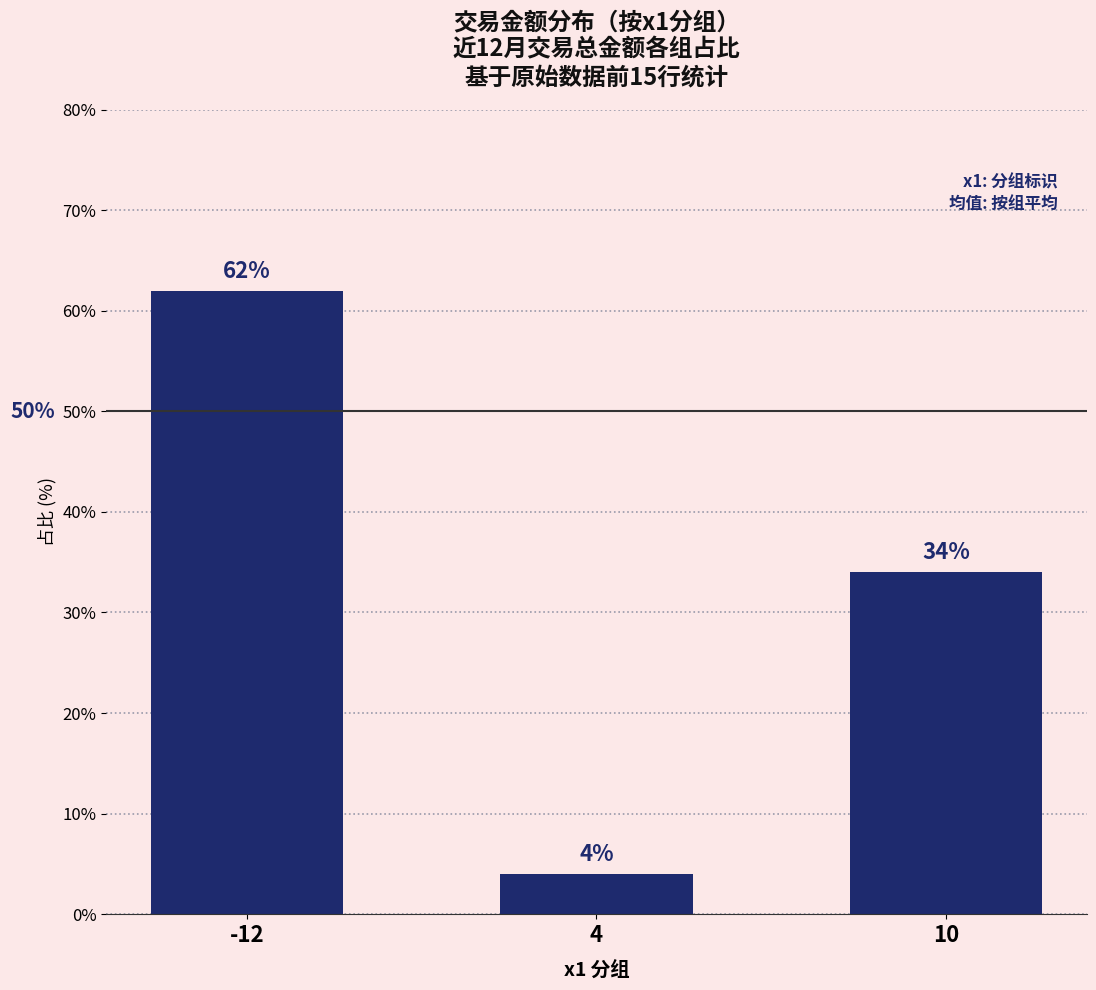

Reading left to right, transcribe all the data shown in this chart.

-12=62.0	4=4.0	10=34.0